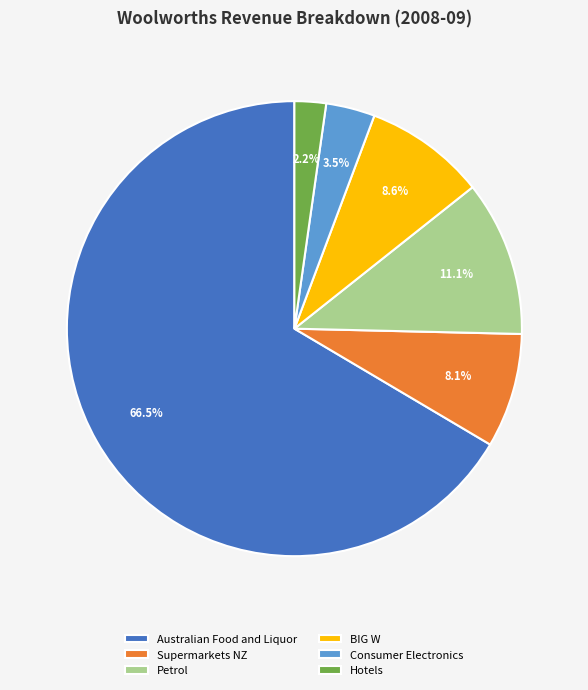

Which slice represents more than half of the pie?

Australian Food and Liquor